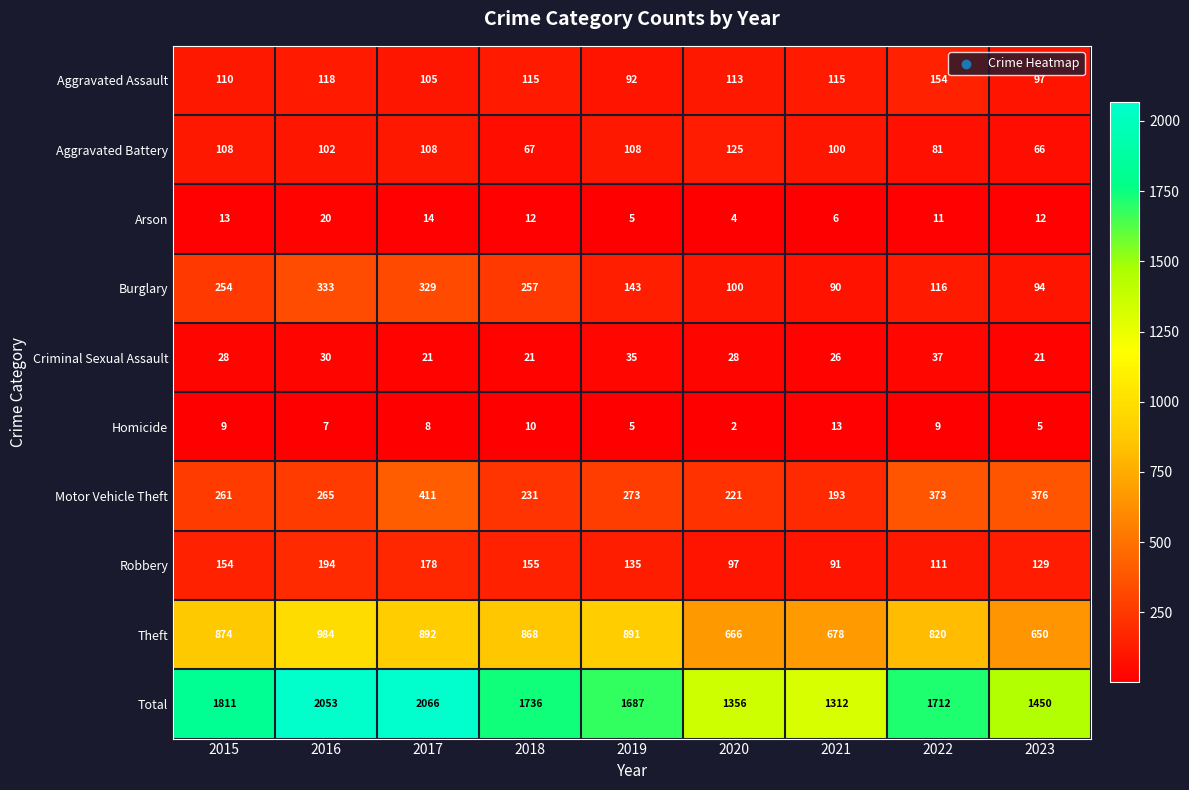

At how many categories does at least one series exceed 901?

9